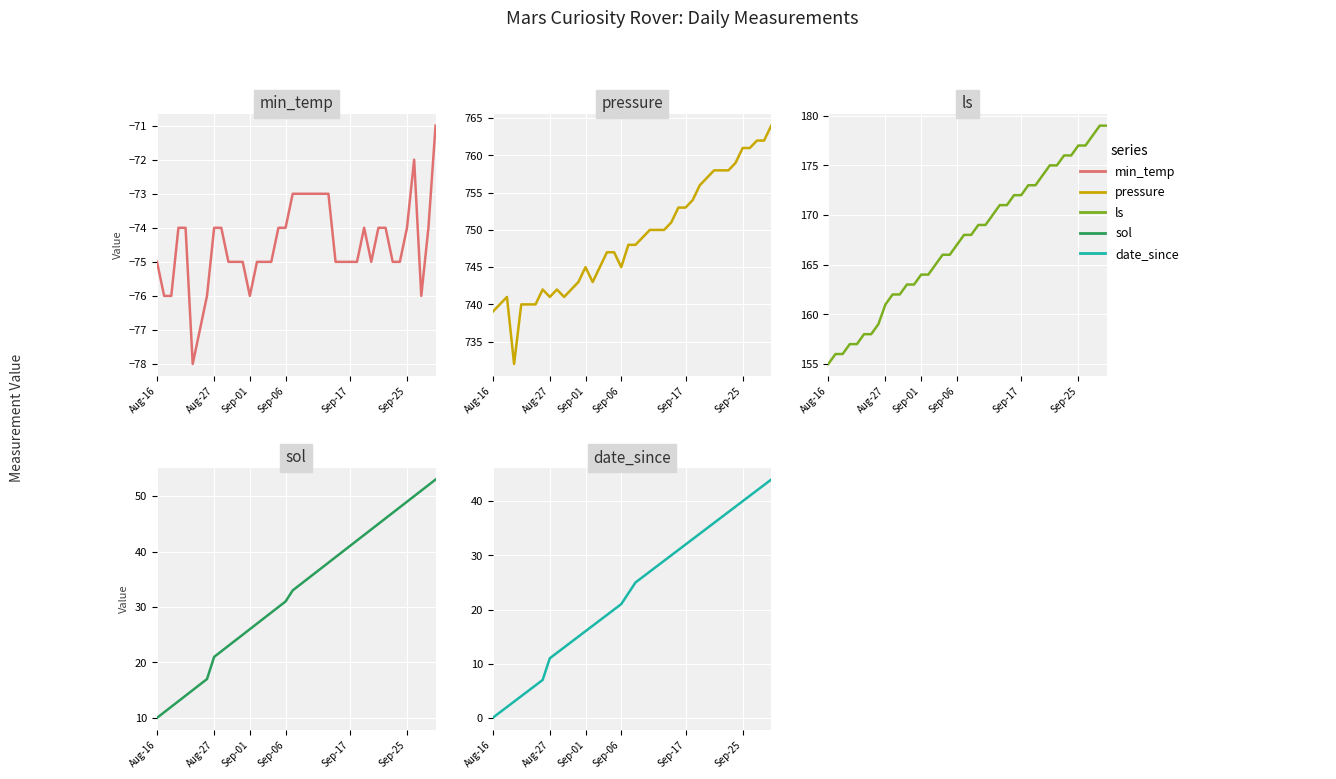

The value of min_temp at Sep-25 is -40. True or false?

False